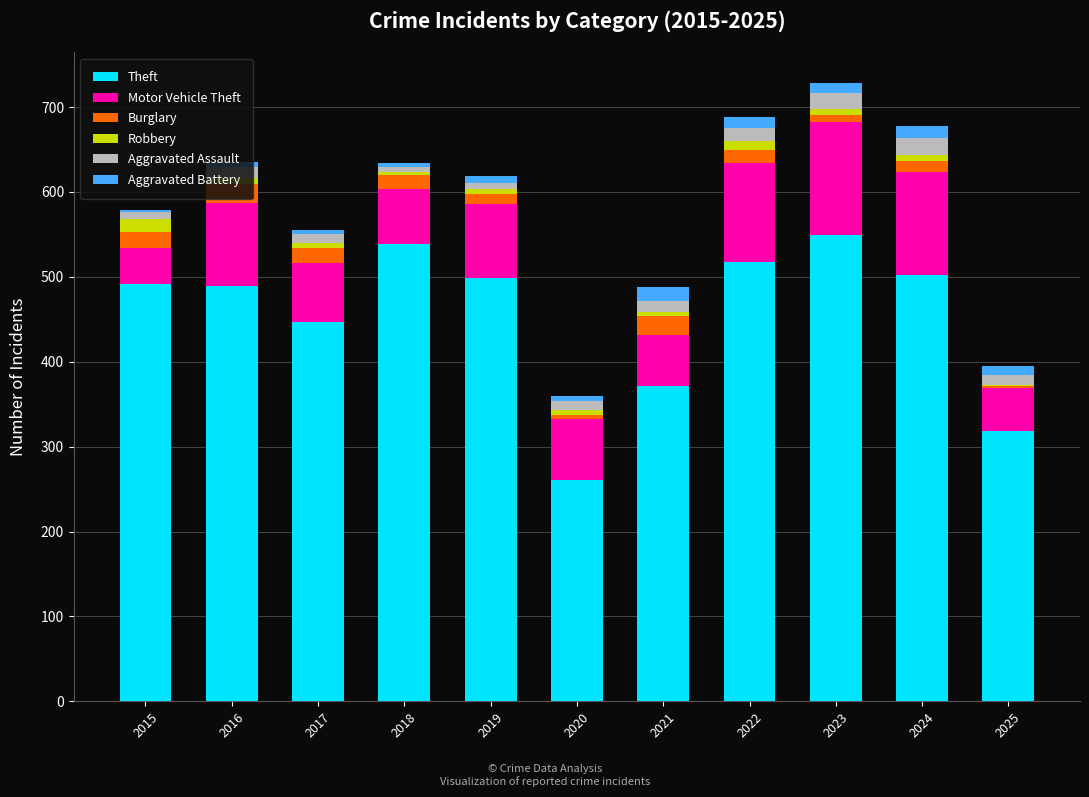

What is the maximum value for Theft?

549